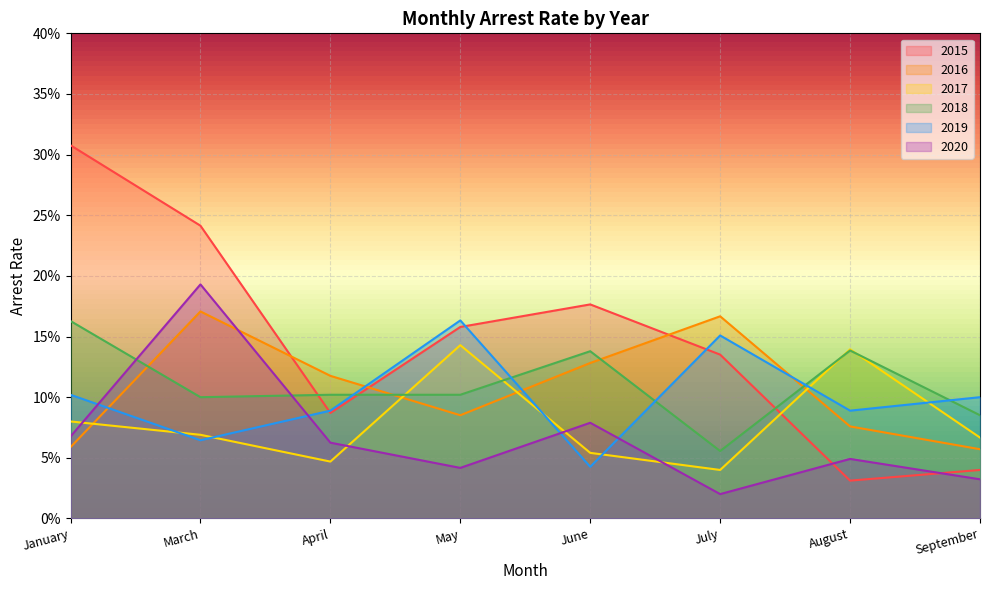

What is the highest value of the arrest_rate_2017 series?

0.1